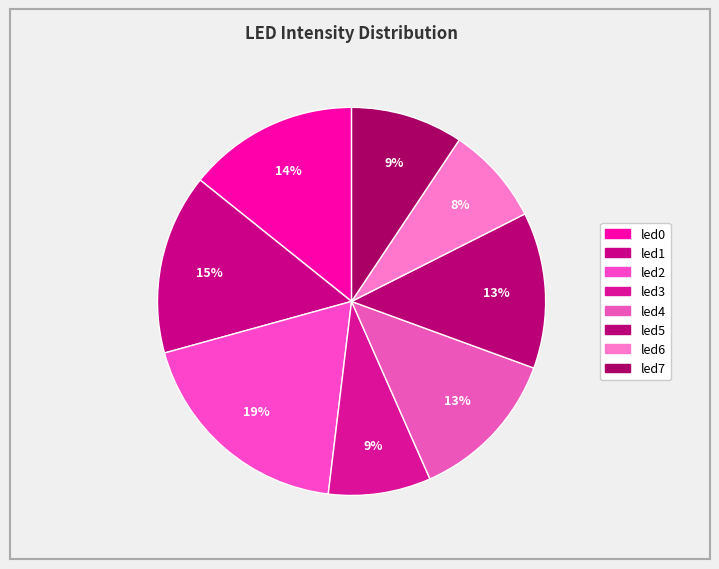

How many slices are in this pie chart?

8